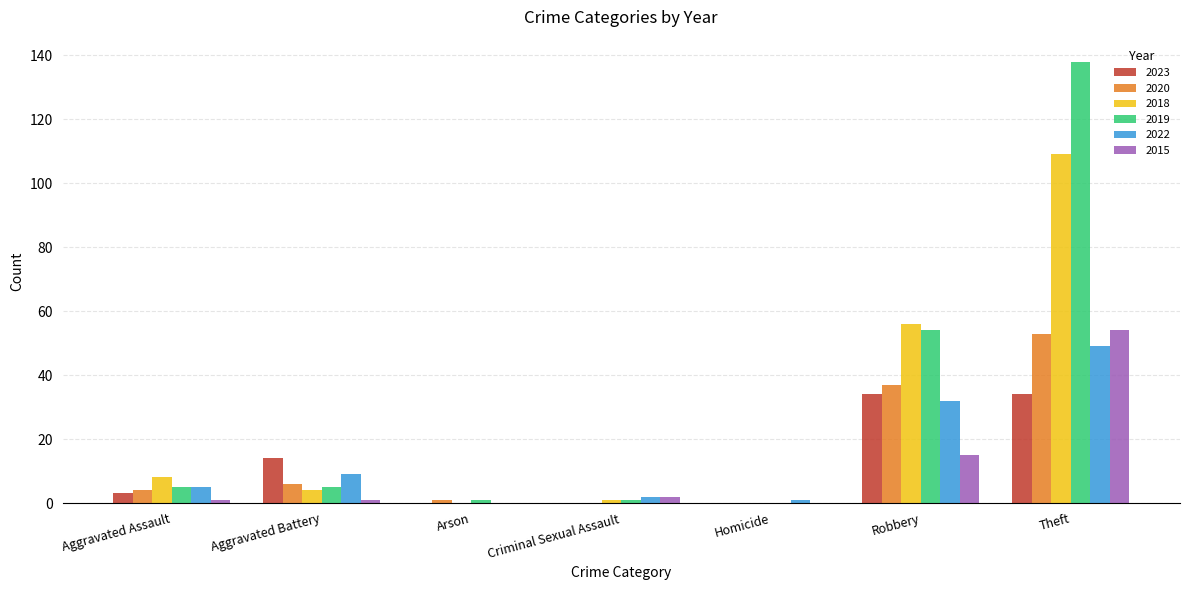

True or false: 2022 has a value of 23 at Theft.

False